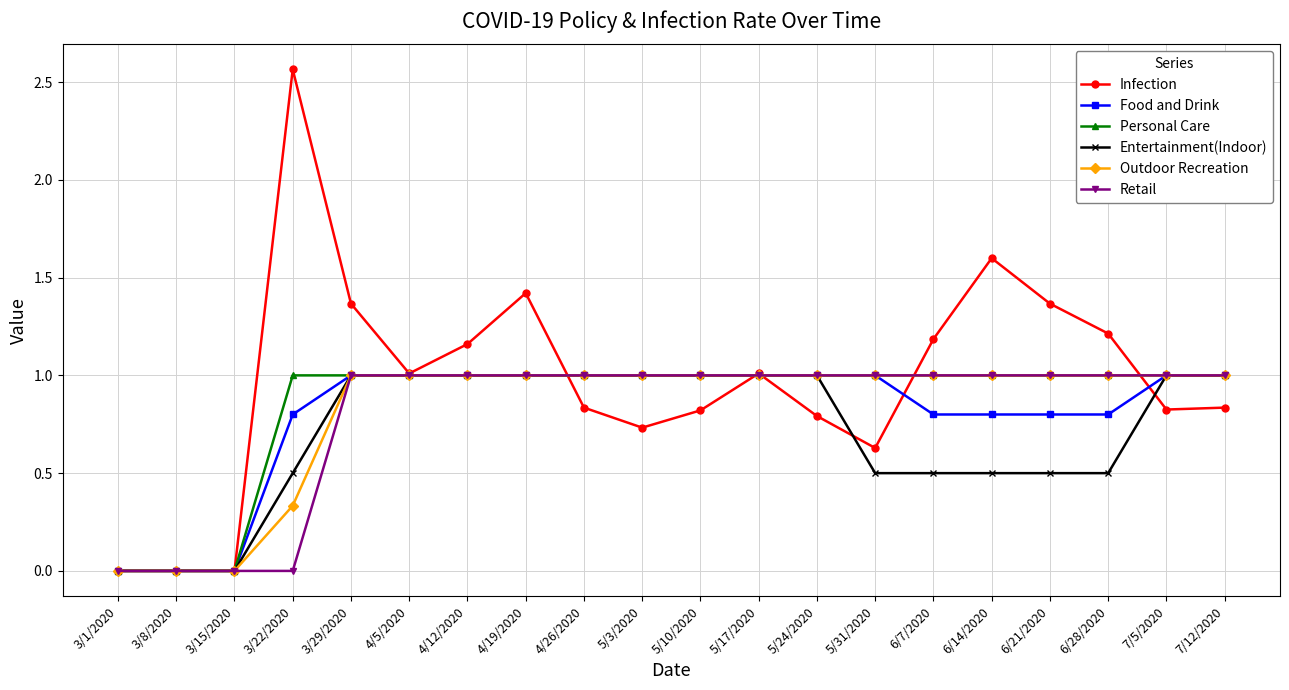

Which series has the widest spread of values?

Infection